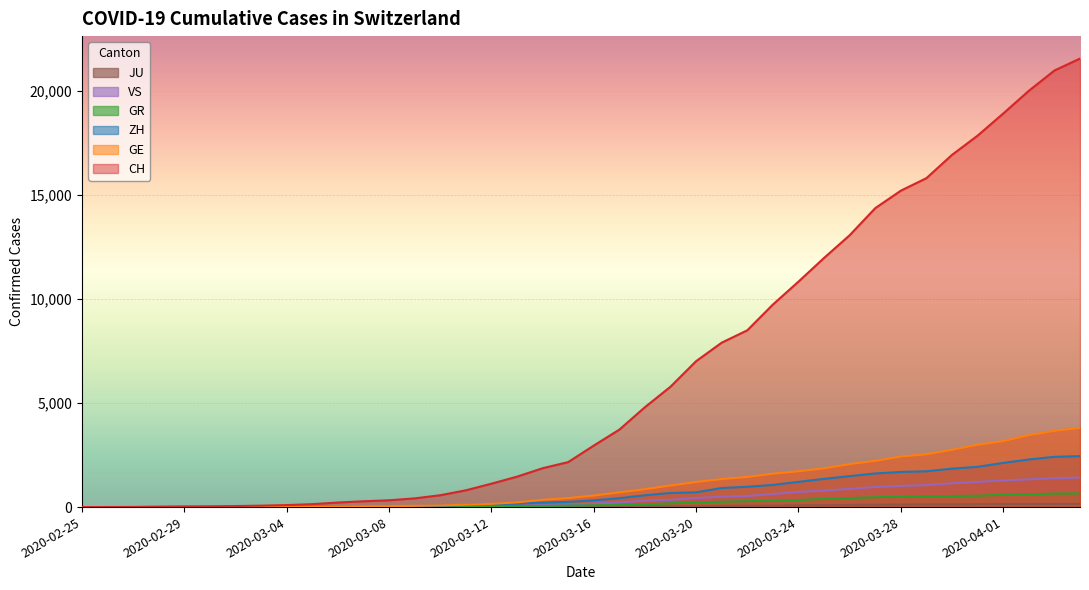

How many data points does each series have?

40